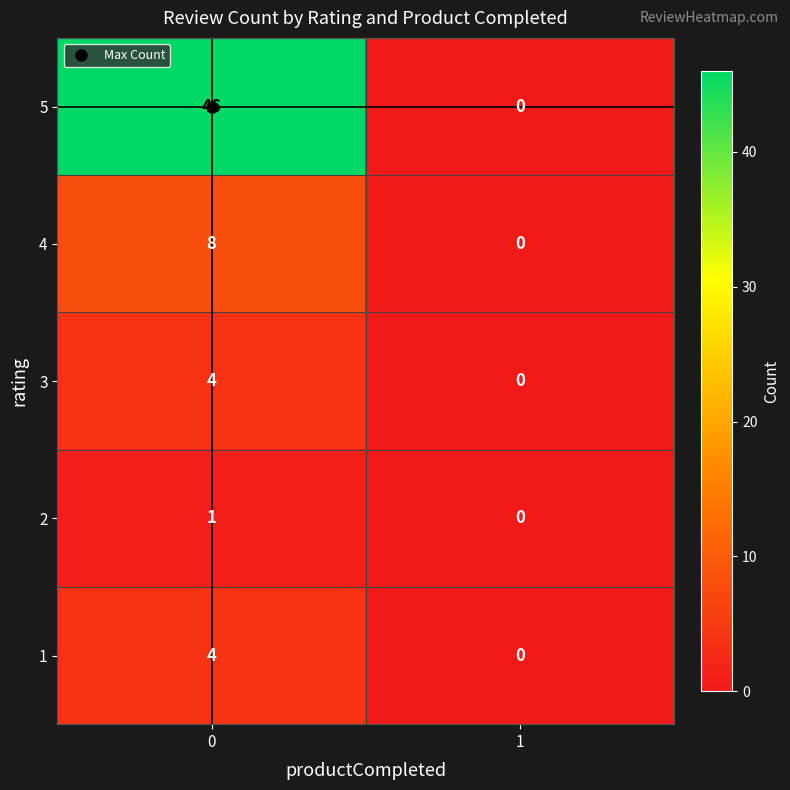

True or false: 1 has a value of -2 at 1.

False